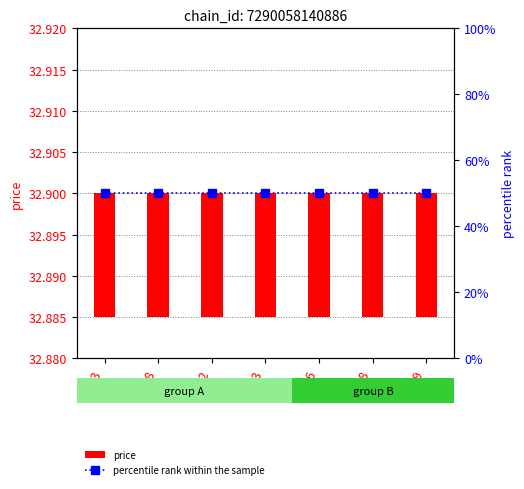

Between 38 and 36, which is larger?

38